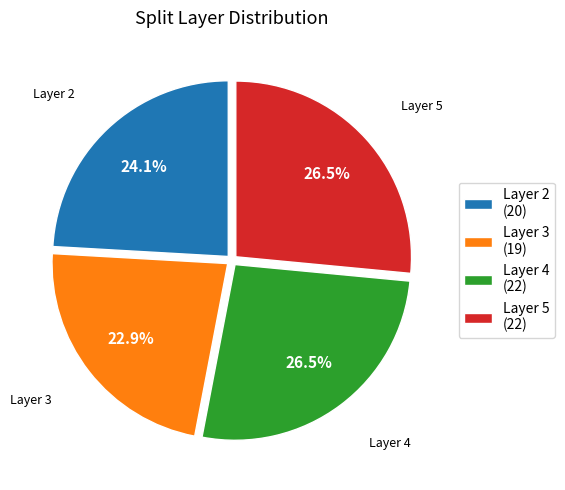

Which category has the smallest portion of the pie?

Layer 3